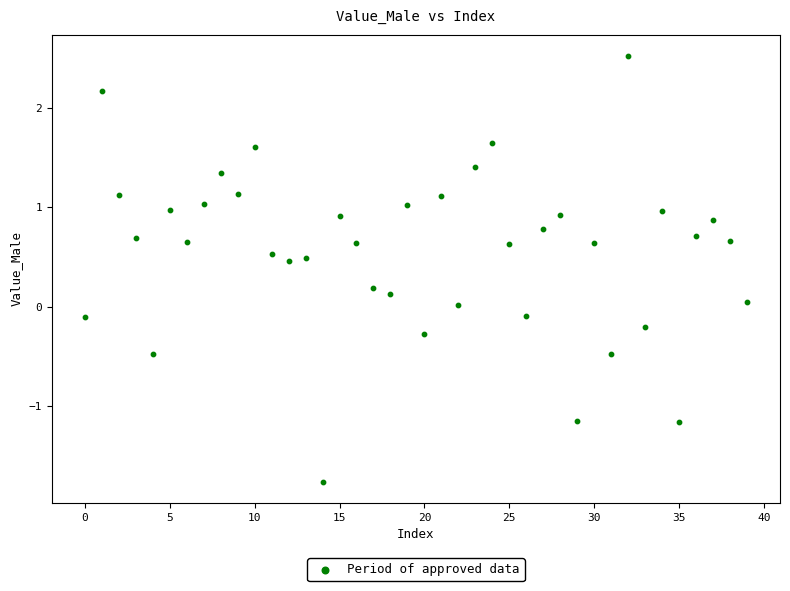

What is the range of Y values (max minus min)?

4.3